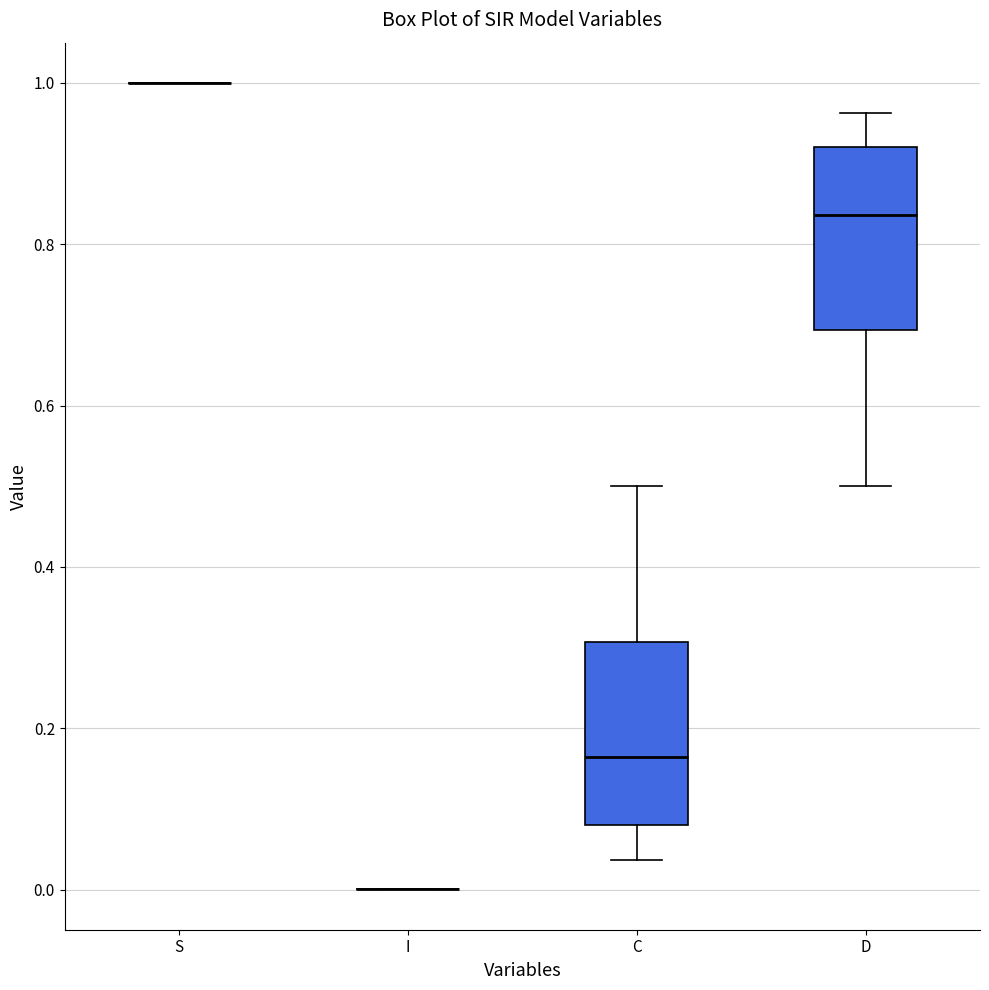

Where is the lower edge of the box for D on the y-axis? The values are not printed on the chart, so give them approximately, as read against the axis.

0.70